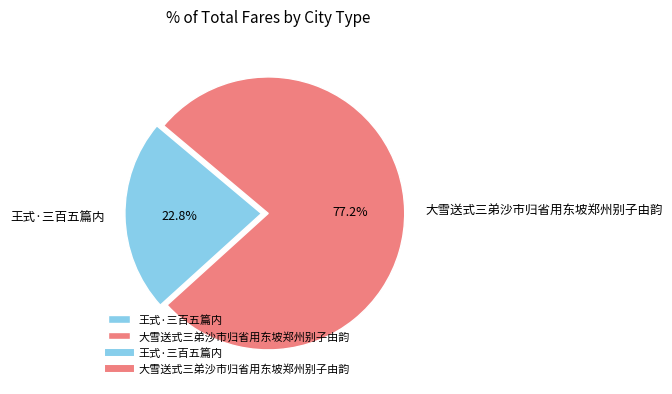

How many segments does this pie chart have?

2